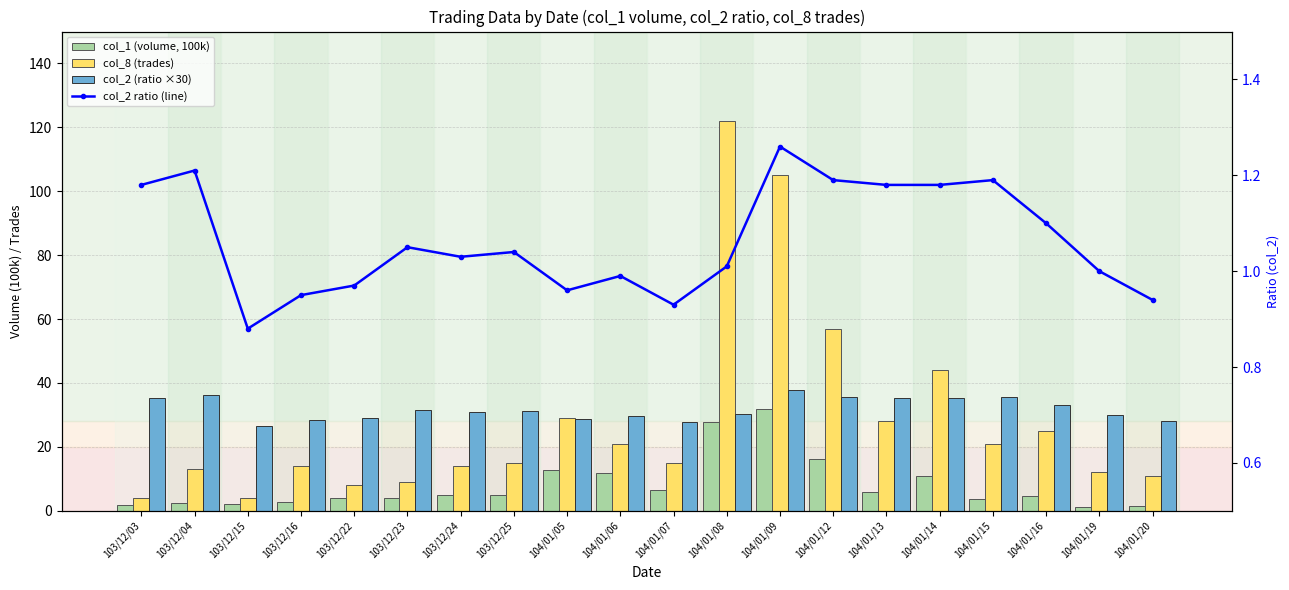

What is the label of the 3rd bar from the left?

103/12/15